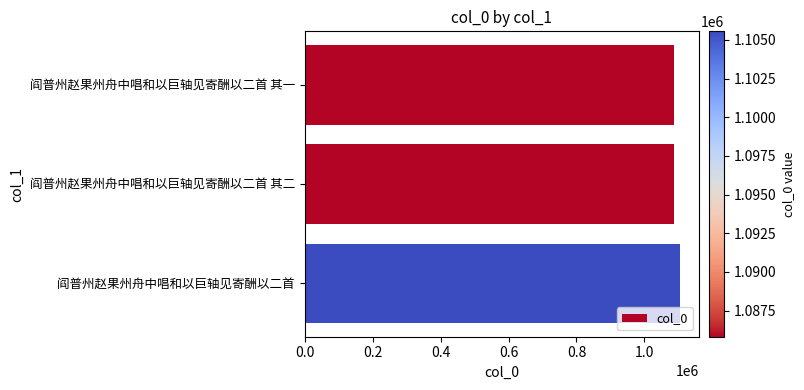

True or false: the data shows 626546 at 阎普州赵果州舟中唱和以巨轴见寄酬以二首 其二.

False